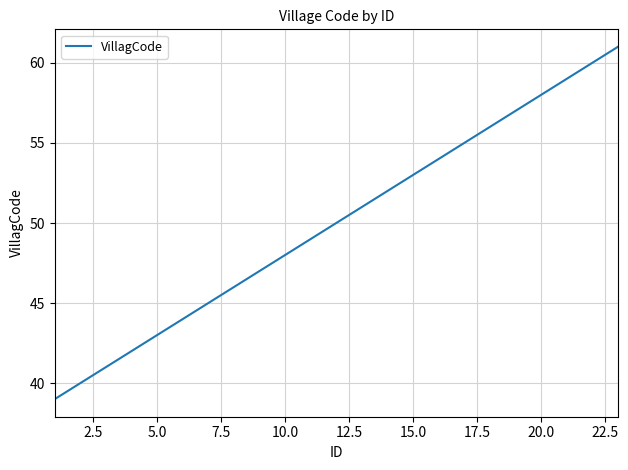

What is the smallest value displayed?

39